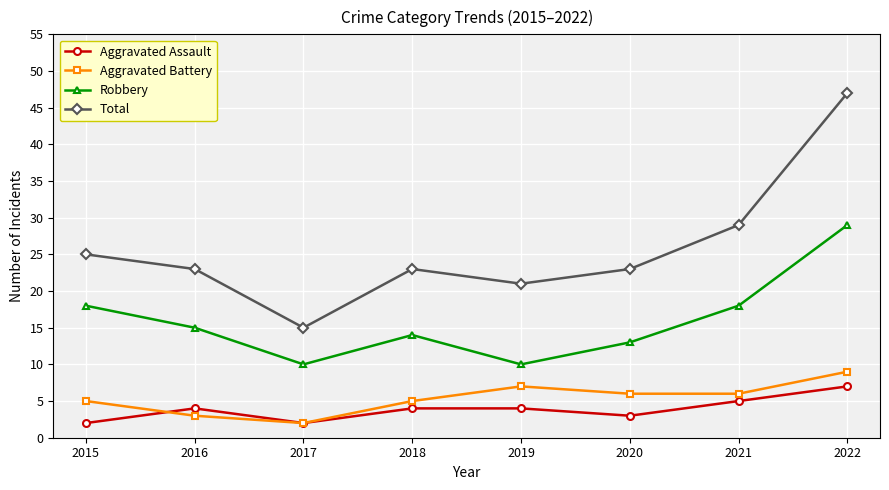

What is the difference between the maximum and minimum values in the Robbery series?

19